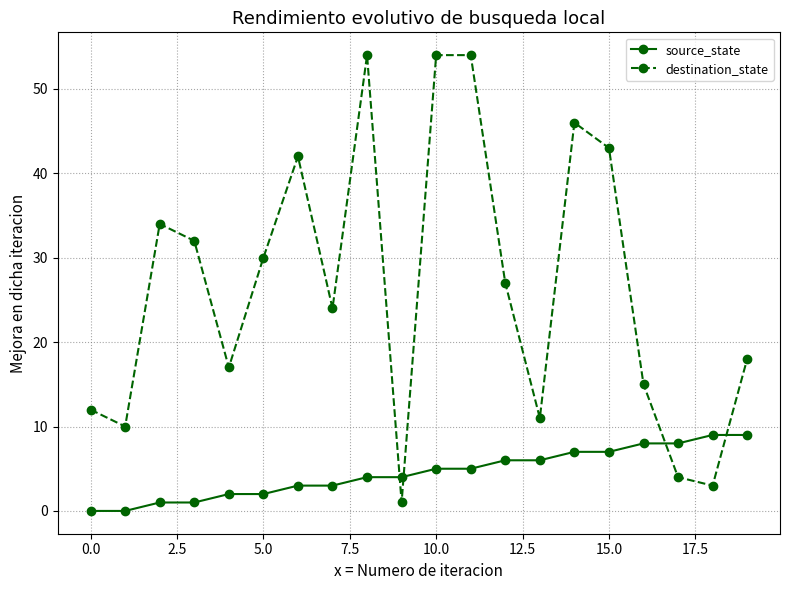

List the series in order of their overall mean, highest first.

destination_state, source_state